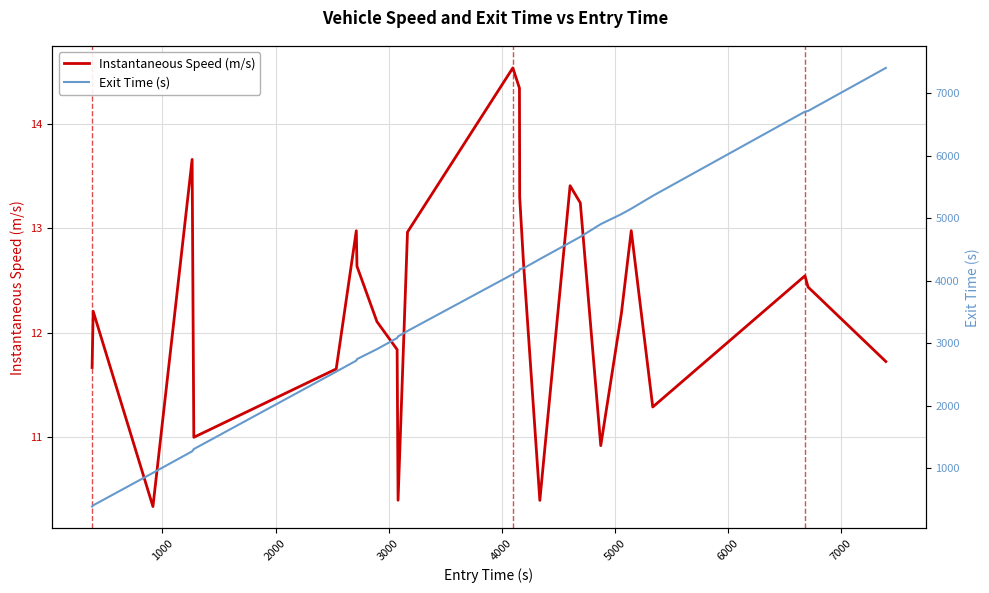

List the series in order of their peak value, lowest first.

Instantaneous Speed (m/s), Exit Time (s)